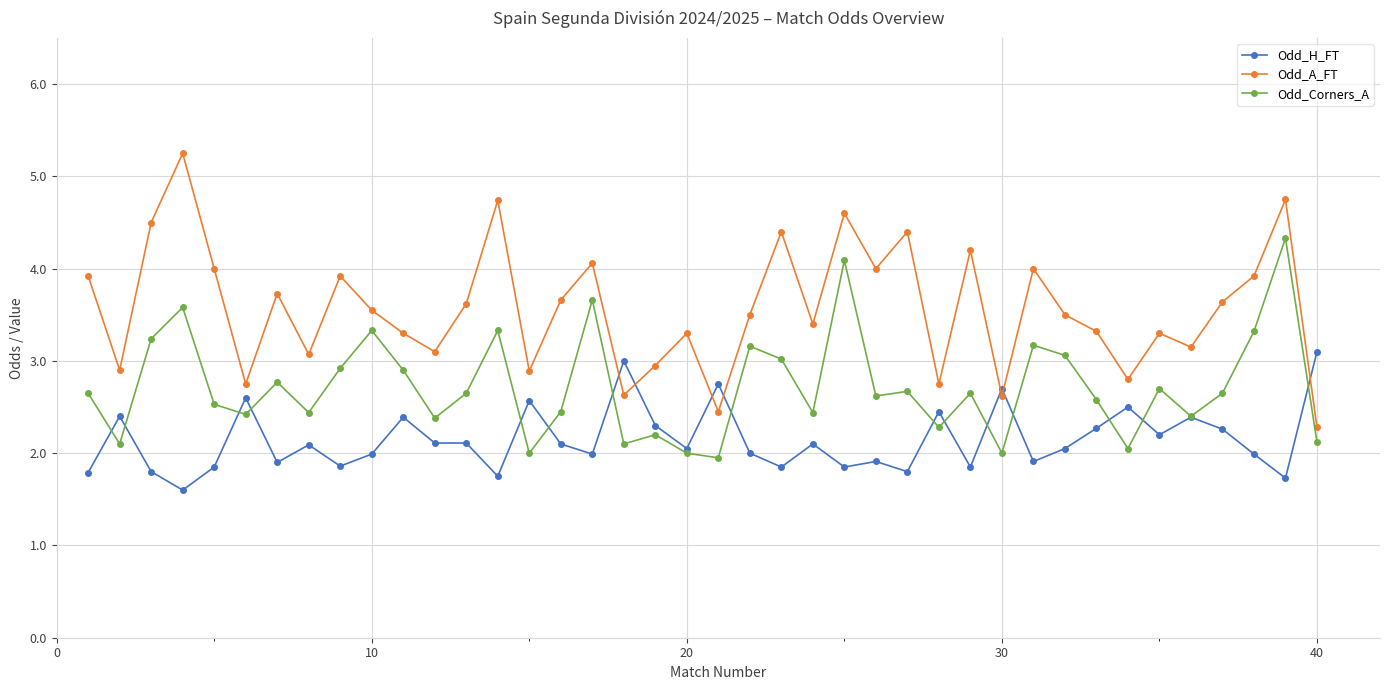

Rank the series by their average value, from lowest to highest.

Odd_H_FT, Odd_Corners_A, Odd_A_FT